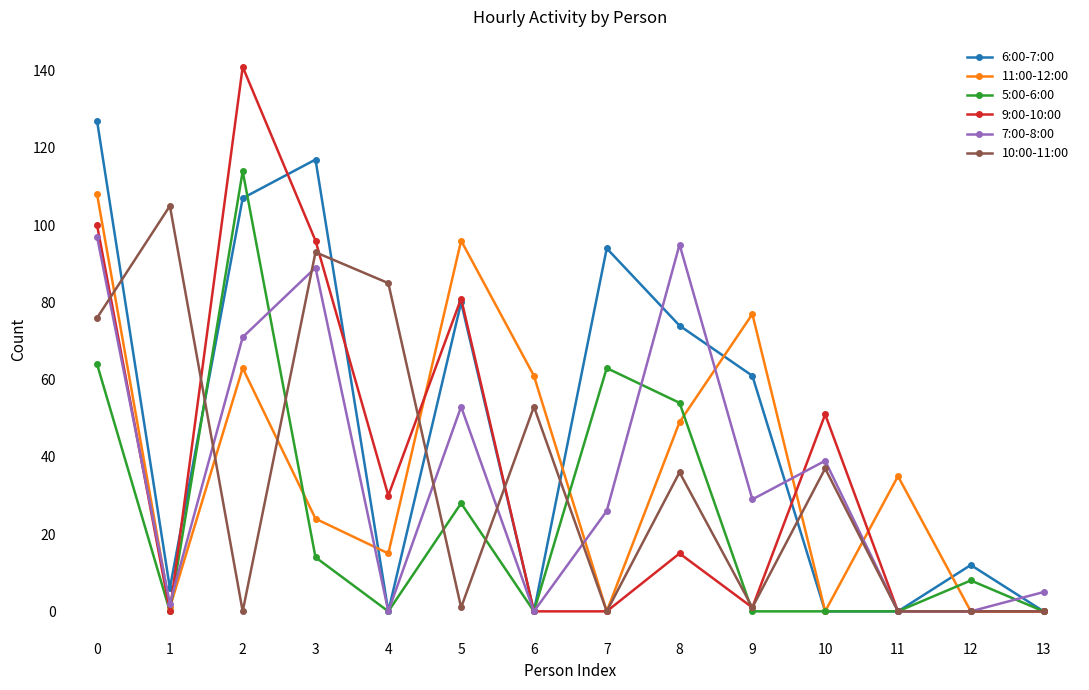

Rank the series at 2 from highest to lowest value.

9:00-10:00, 5:00-6:00, 6:00-7:00, 7:00-8:00, 11:00-12:00, 10:00-11:00